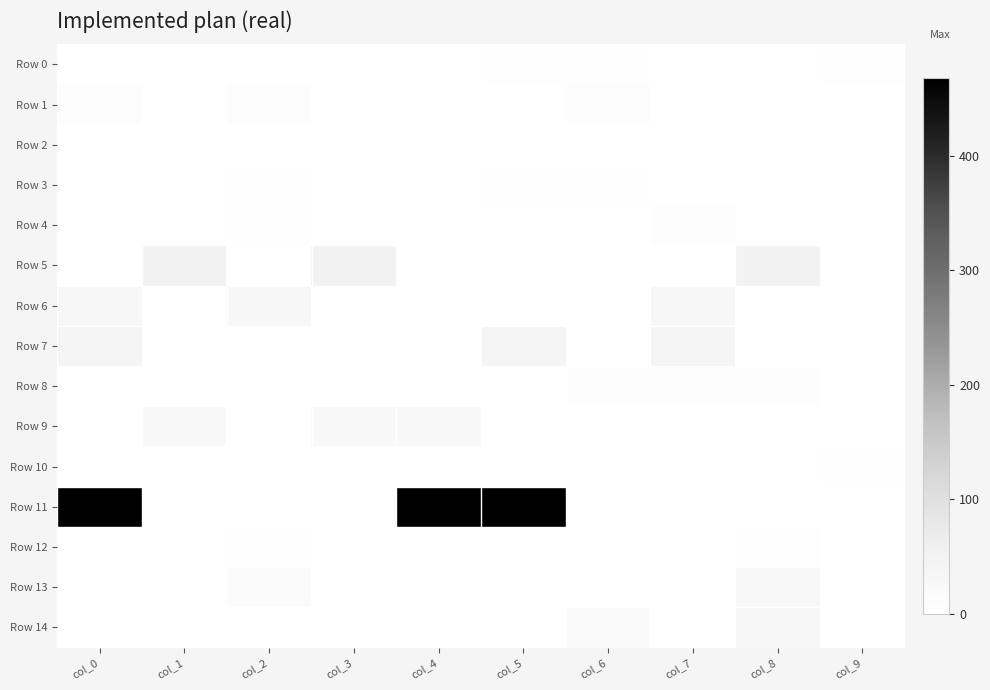

What is the difference between the highest and lowest values at col_2?

30